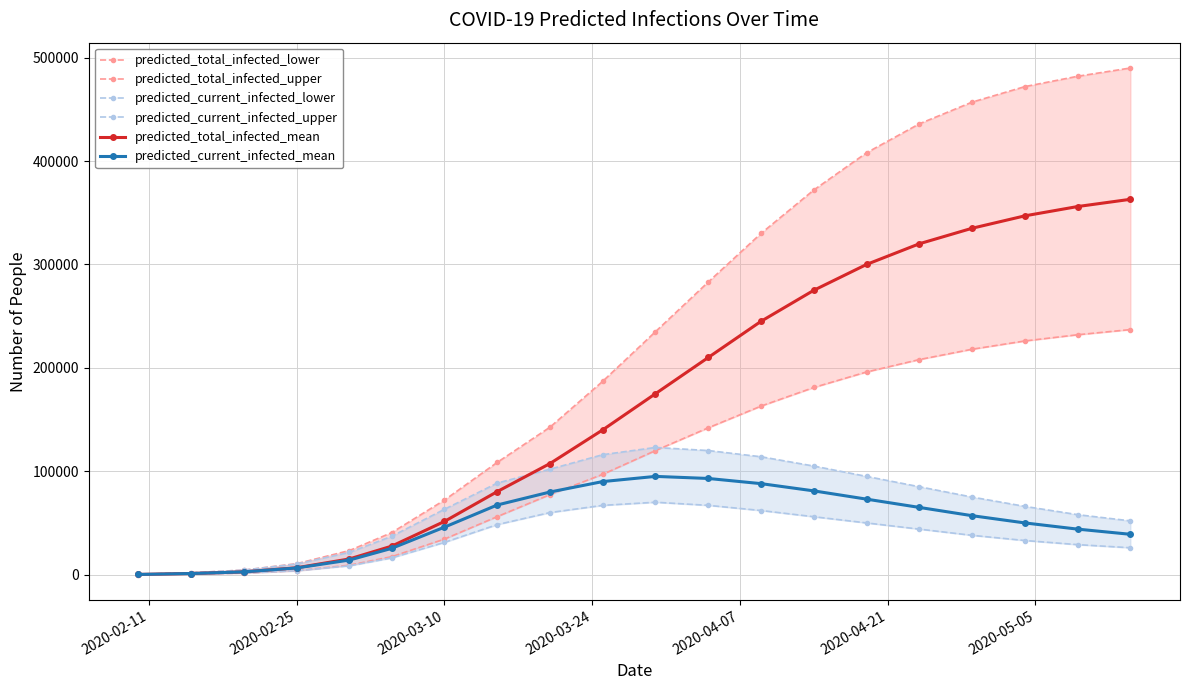

True or false: predicted_current_infected_lower and predicted_current_infected_upper intersect in this chart.

False